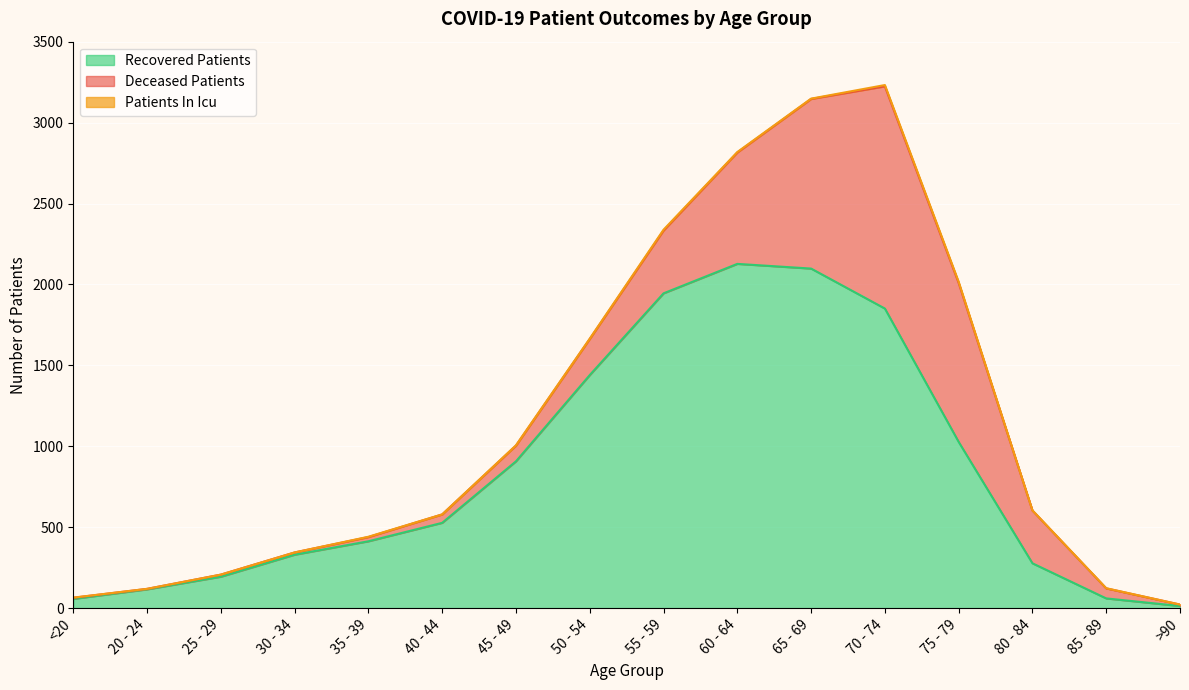

At which category is the sum across all series the highest?

70 - 74